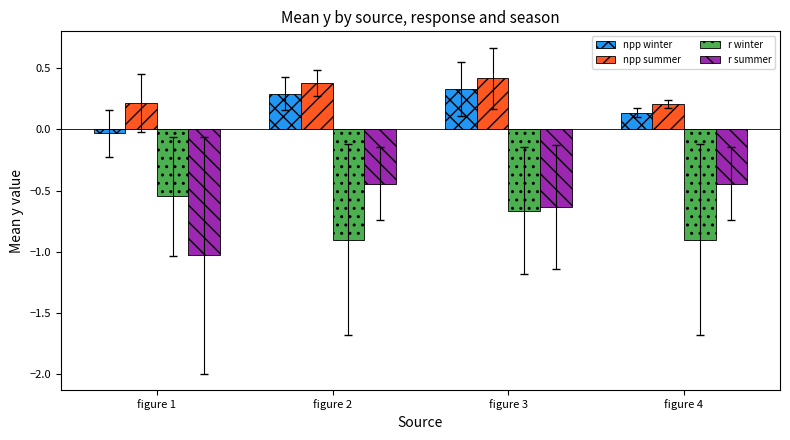

What is the difference between the second highest and minimum values in the npp summer series?

0.2